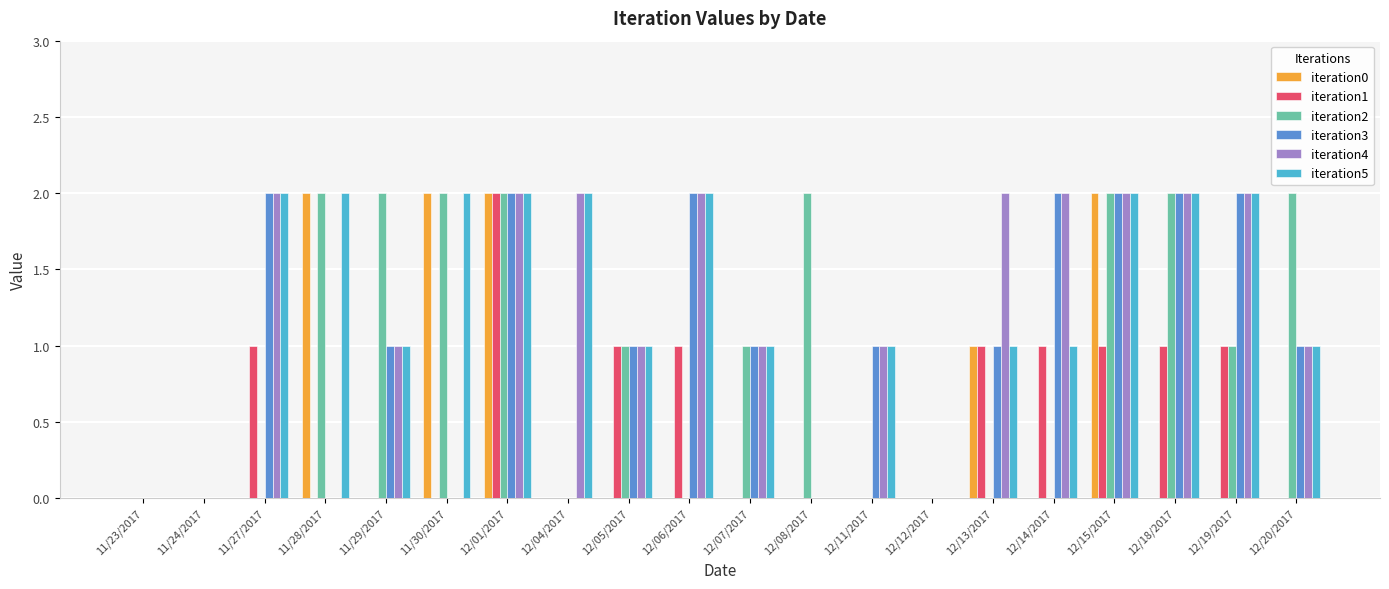

Which category has the highest value in the iteration1 series?

12/01/2017